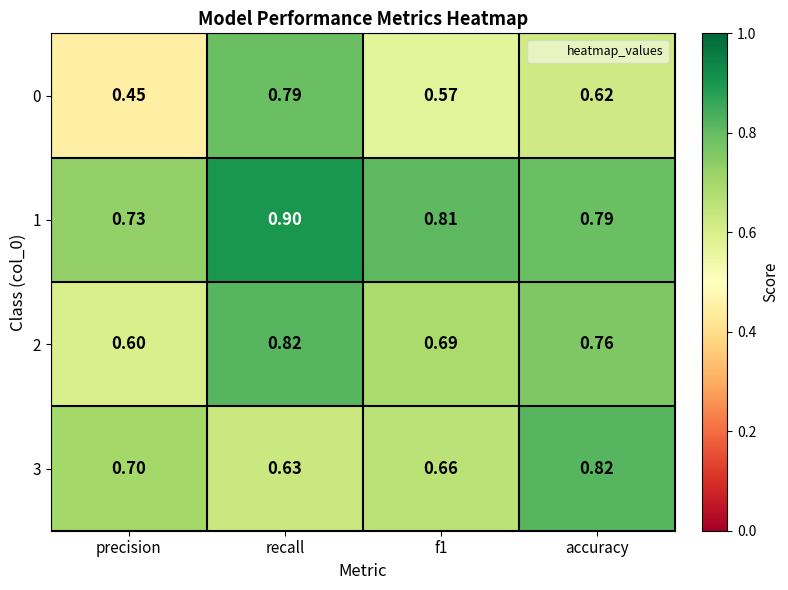

At which category is the sum across all series the highest?

recall